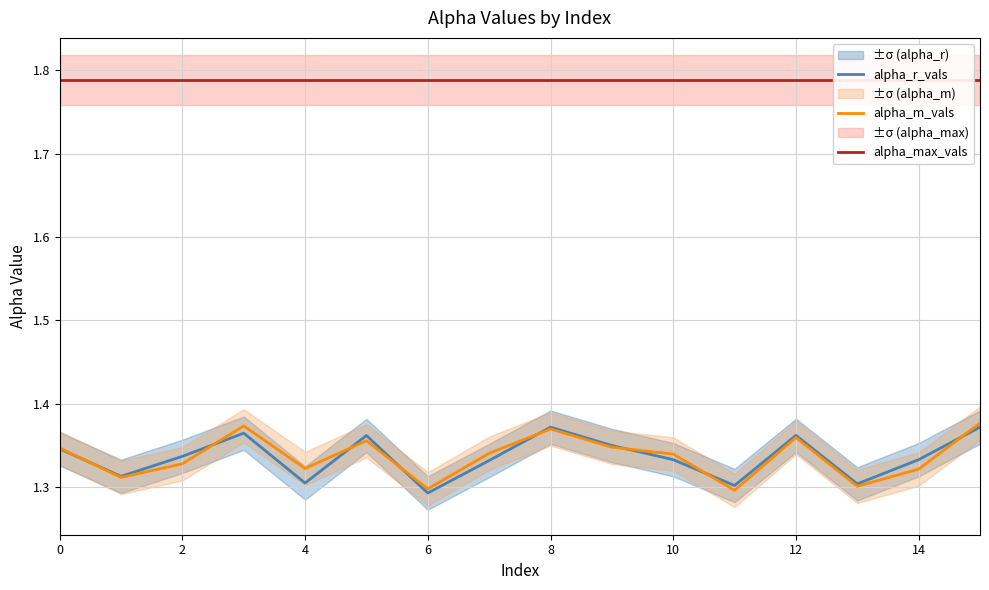

The alpha_m_vals series shows 0.8 at 11. True or false?

False